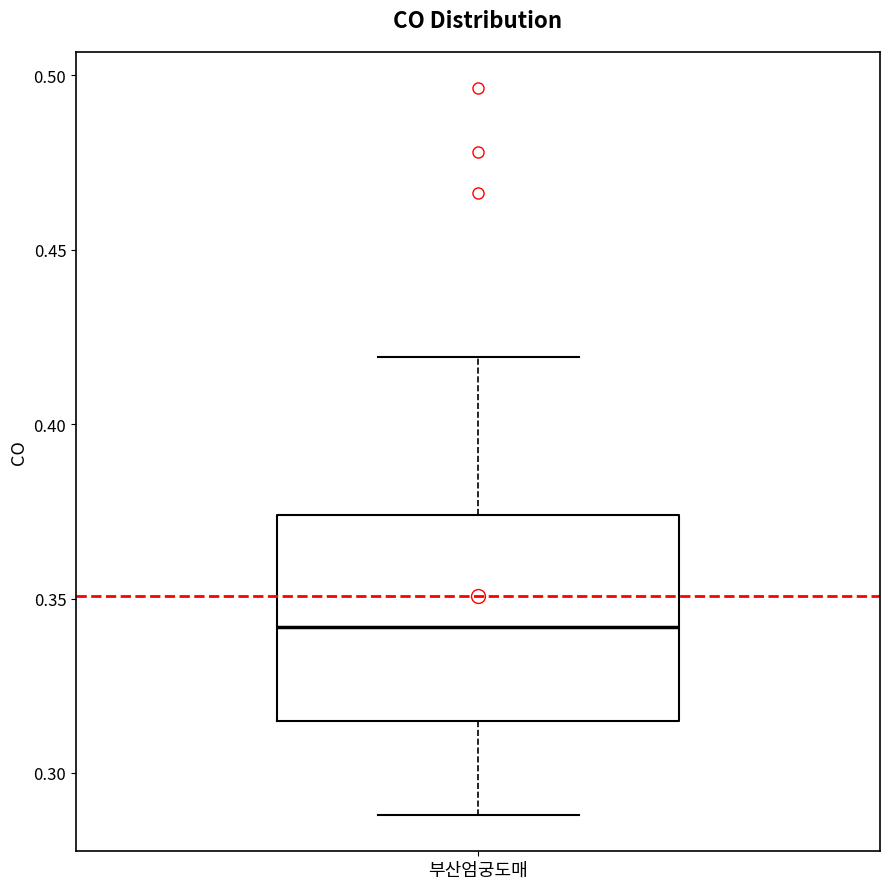

Where is the upper edge of the box for 부산엄궁도매 on the y-axis? The values are not printed on the chart, so give them approximately, as read against the axis.

0.375